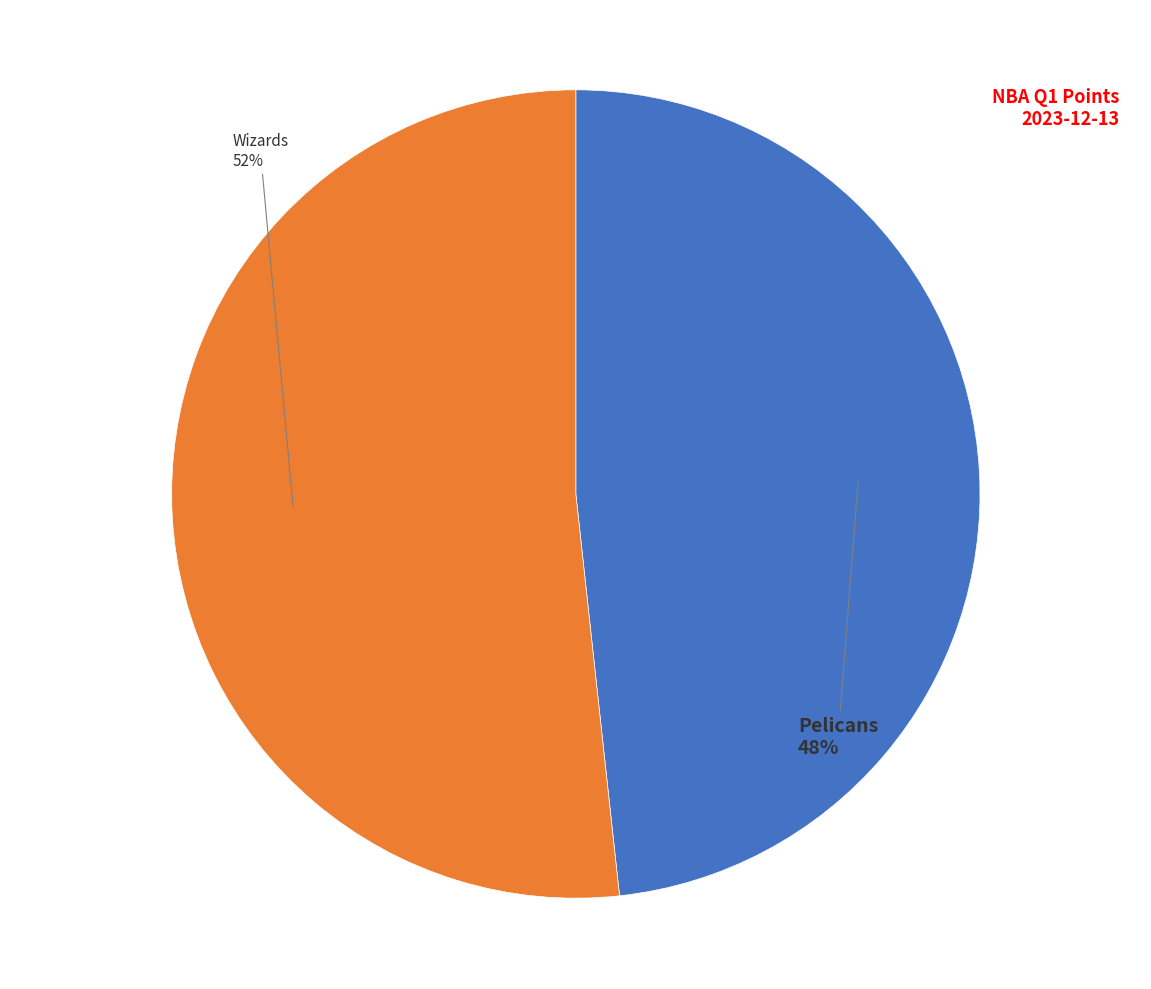

Does any single category account for the majority?

Yes